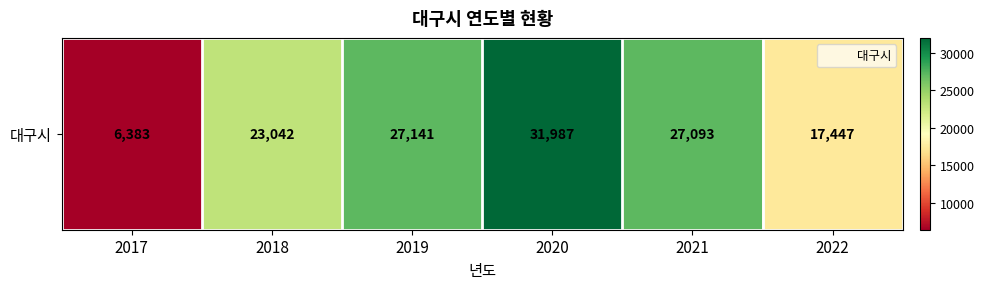

How many data points does each series have?

6